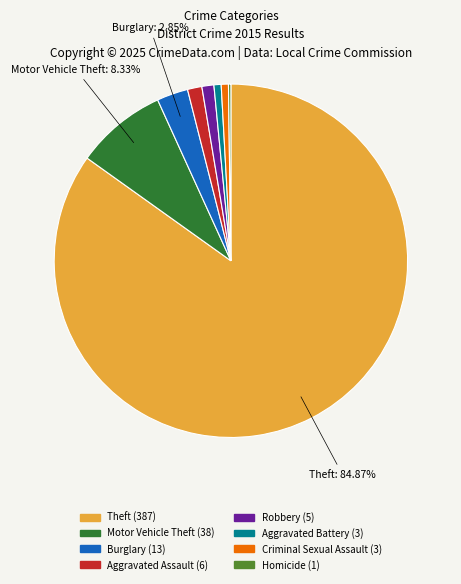

Is the sum of Robbery and Burglary greater than half?

No